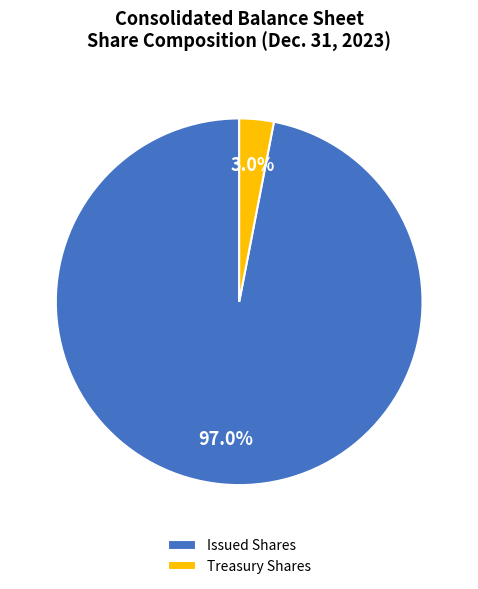

Combined, do Treasury Shares and Issued Shares account for over 50%?

Yes